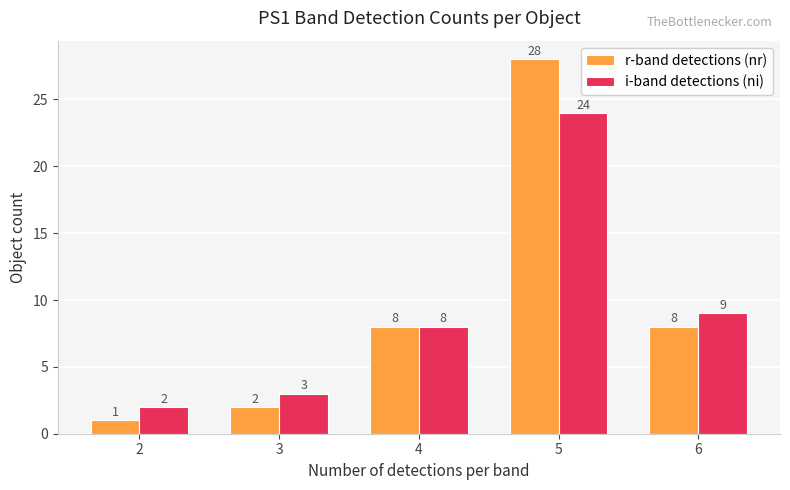

Reading left to right, list all the values displayed in this chart.

r-band detections (nr): 2=1	3=2	4=8	5=28	6=8
i-band detections (ni): 2=2	3=3	4=8	5=24	6=9